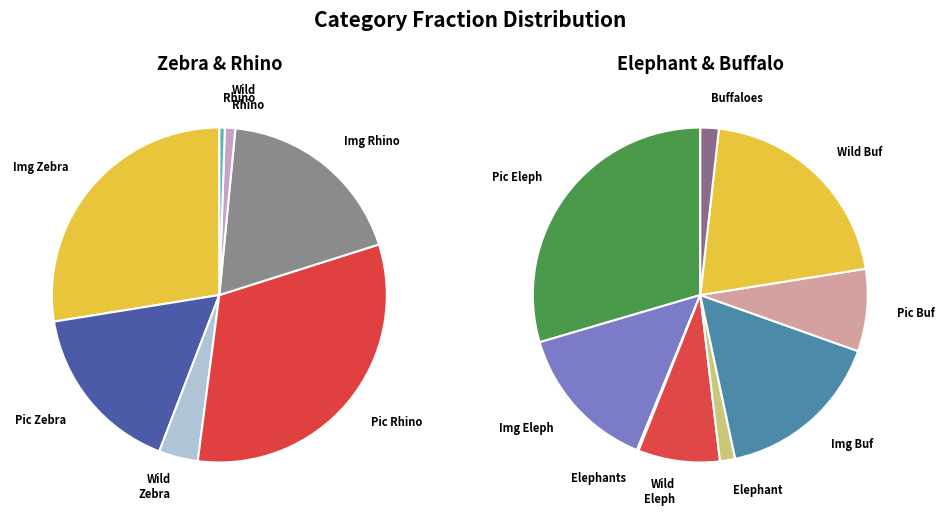

Is Picture of Zebra the majority of the pie?

No